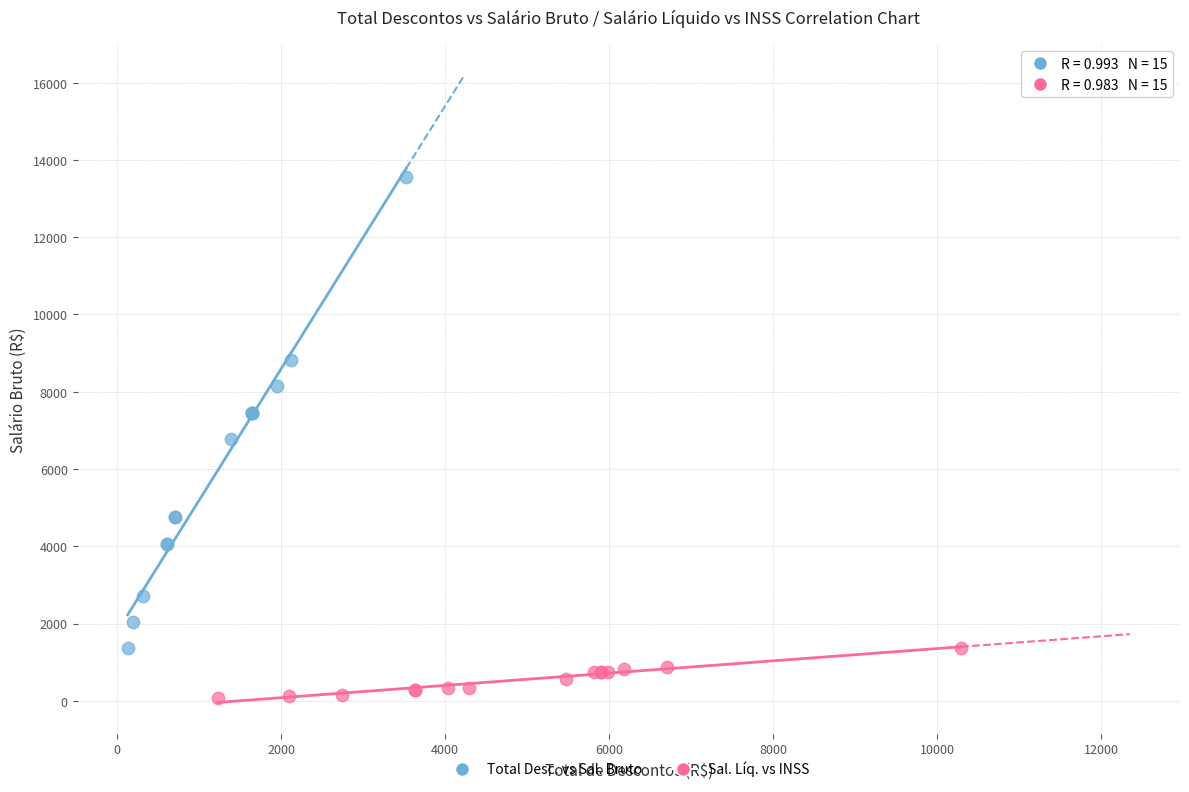

What are all the series names shown in the legend?

Total Desc. vs Sal. Bruto, Sal. Líq. vs INSS